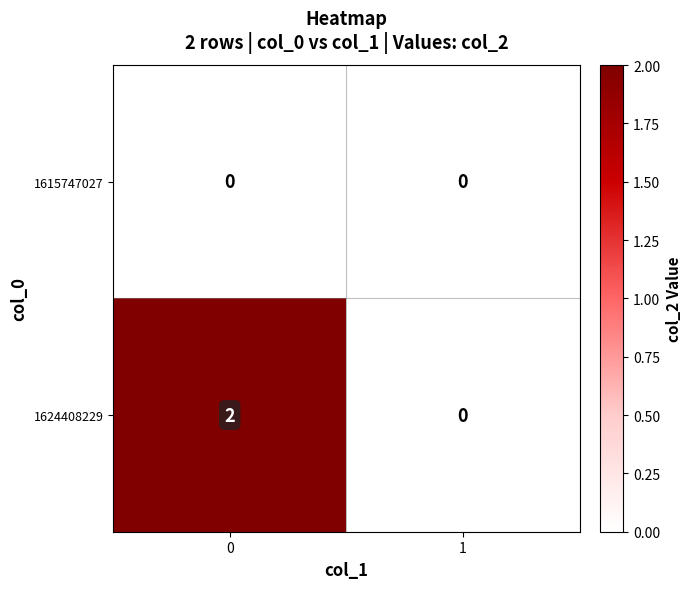

Rank the series by their maximum value, from lowest to highest.

1615747027, 1624408229